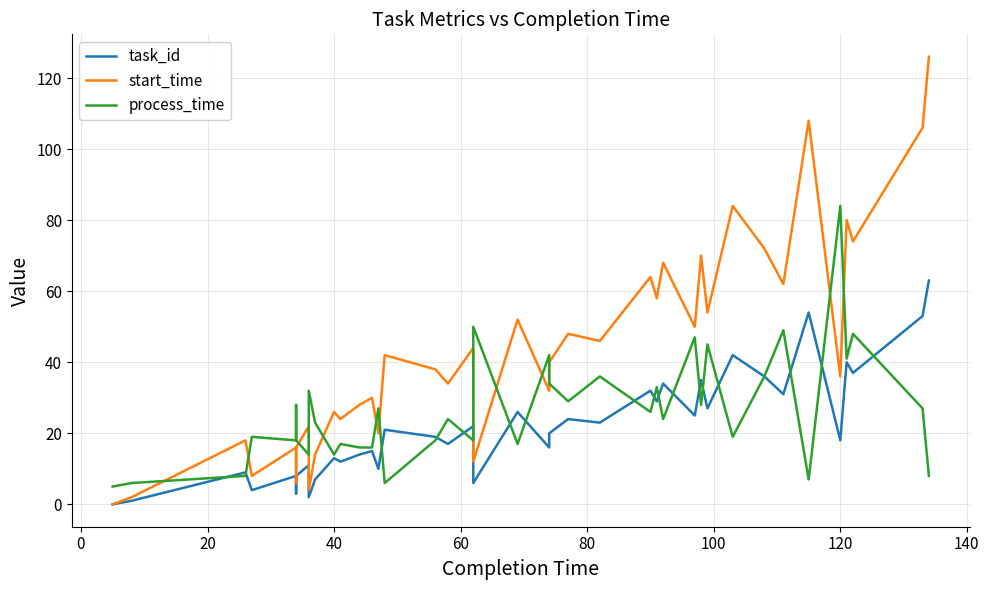

True or false: task_id has more than 2 points higher than both neighbors.

True